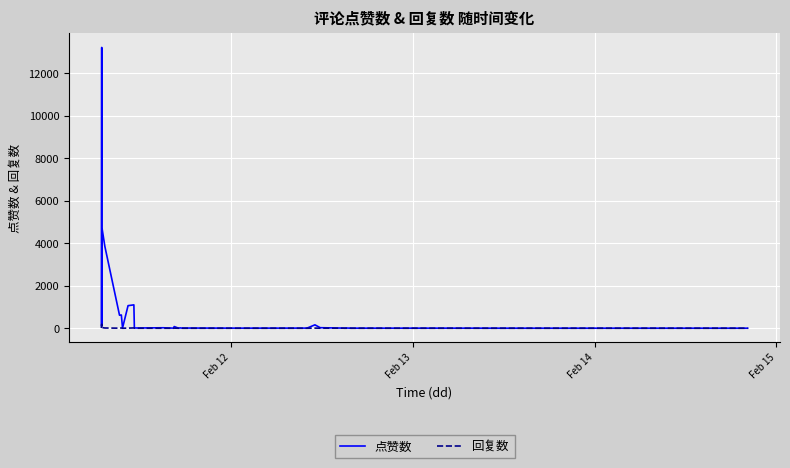

How many values in the 回复数 series exceed 0?

18